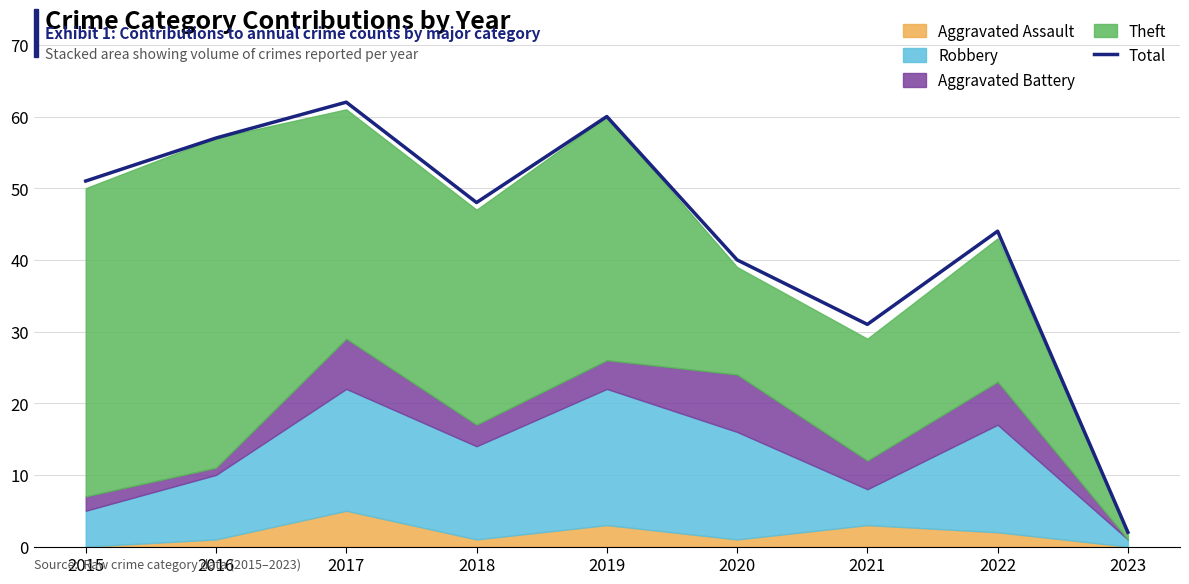

What is the ratio of the value at 2016 to the value at 2021?

1.8